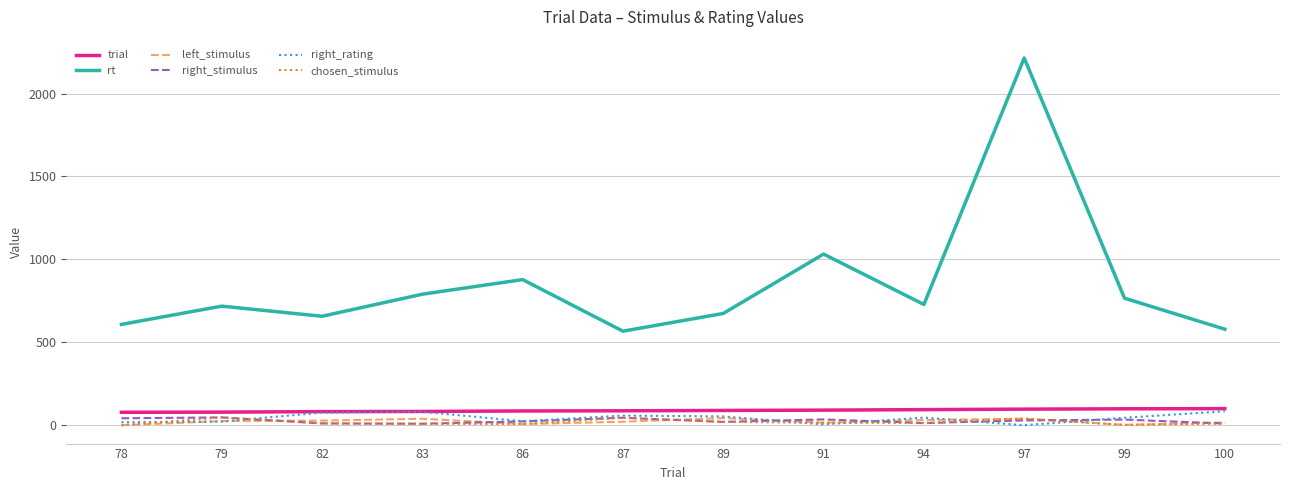

At which category does the chart reach its peak across all series?

97